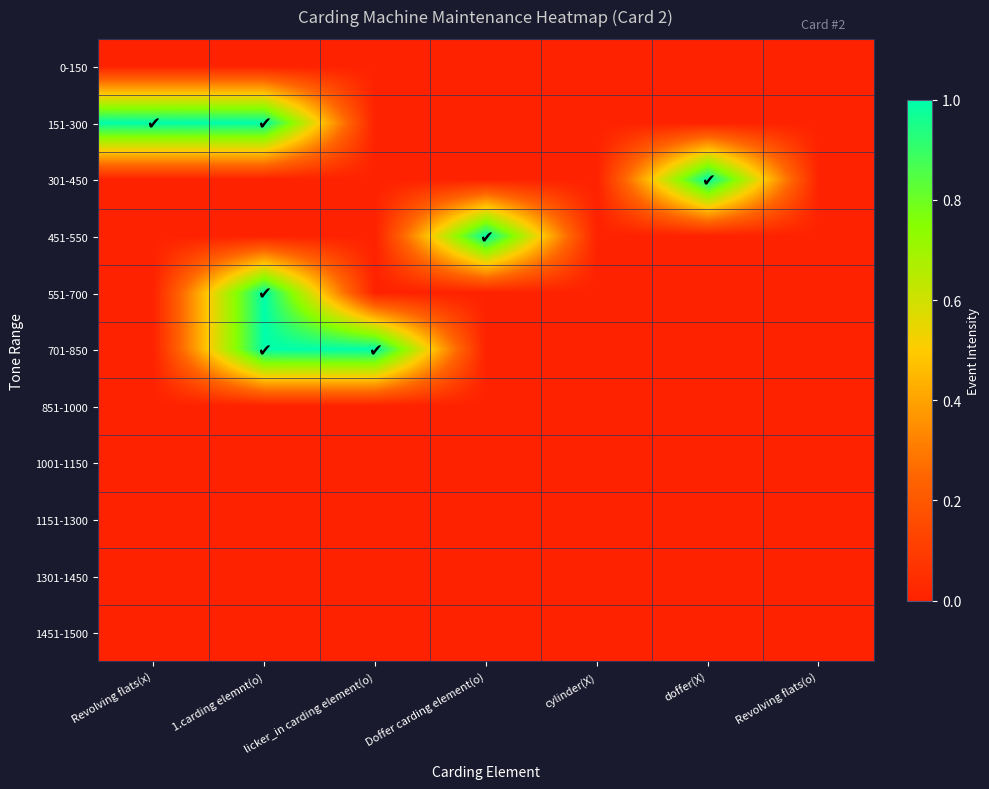

Reading left to right, extract all data points from this chart.

0-150: Revolving flats(x)=0	1.carding elemnt(o)=0	licker_in carding element(o)=0	Doffer carding element(o)=0	cylinder(X)=0	doffer(X)=0	Revolving flats(o)=0
151-300: Revolving flats(x)=1	1.carding elemnt(o)=1	licker_in carding element(o)=0	Doffer carding element(o)=0	cylinder(X)=0	doffer(X)=0	Revolving flats(o)=0
301-450: Revolving flats(x)=0	1.carding elemnt(o)=0	licker_in carding element(o)=0	Doffer carding element(o)=0	cylinder(X)=0	doffer(X)=1	Revolving flats(o)=0
451-550: Revolving flats(x)=0	1.carding elemnt(o)=0	licker_in carding element(o)=0	Doffer carding element(o)=1	cylinder(X)=0	doffer(X)=0	Revolving flats(o)=0
551-700: Revolving flats(x)=0	1.carding elemnt(o)=1	licker_in carding element(o)=0	Doffer carding element(o)=0	cylinder(X)=0	doffer(X)=0	Revolving flats(o)=0
701-850: Revolving flats(x)=0	1.carding elemnt(o)=1	licker_in carding element(o)=1	Doffer carding element(o)=0	cylinder(X)=0	doffer(X)=0	Revolving flats(o)=0
851-1000: Revolving flats(x)=0	1.carding elemnt(o)=0	licker_in carding element(o)=0	Doffer carding element(o)=0	cylinder(X)=0	doffer(X)=0	Revolving flats(o)=0
1001-1150: Revolving flats(x)=0	1.carding elemnt(o)=0	licker_in carding element(o)=0	Doffer carding element(o)=0	cylinder(X)=0	doffer(X)=0	Revolving flats(o)=0
1151-1300: Revolving flats(x)=0	1.carding elemnt(o)=0	licker_in carding element(o)=0	Doffer carding element(o)=0	cylinder(X)=0	doffer(X)=0	Revolving flats(o)=0
1301-1450: Revolving flats(x)=0	1.carding elemnt(o)=0	licker_in carding element(o)=0	Doffer carding element(o)=0	cylinder(X)=0	doffer(X)=0	Revolving flats(o)=0
1451-1500: Revolving flats(x)=0	1.carding elemnt(o)=0	licker_in carding element(o)=0	Doffer carding element(o)=0	cylinder(X)=0	doffer(X)=0	Revolving flats(o)=0